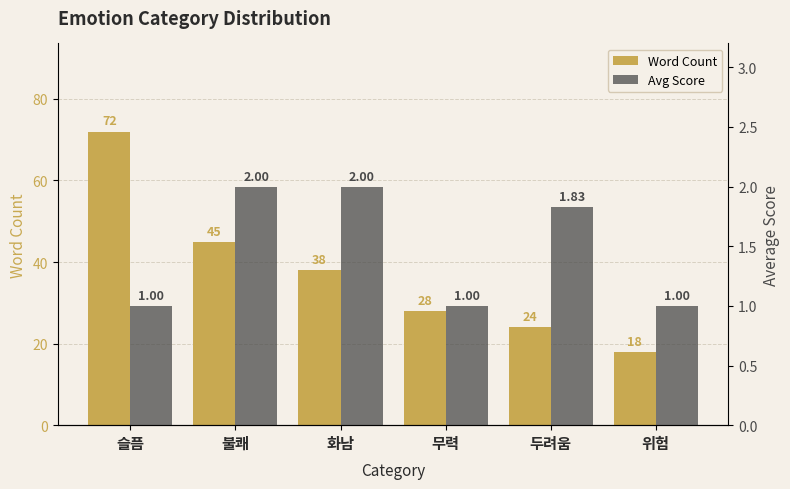

What are all the series names shown in the legend?

Word Count, Avg Score